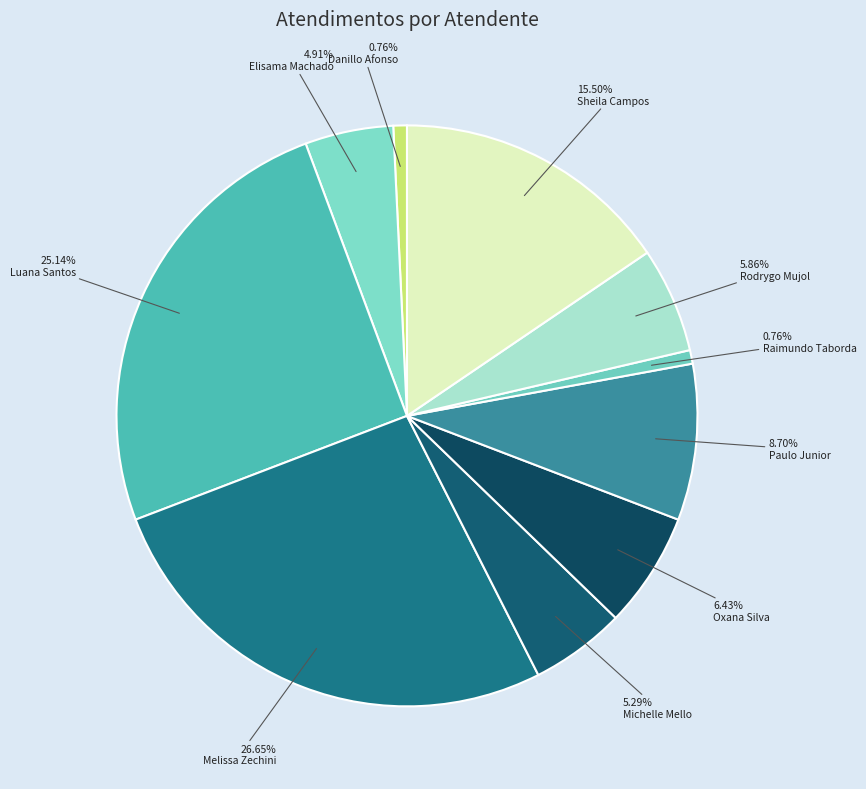

Count the number of slices in the pie.

10